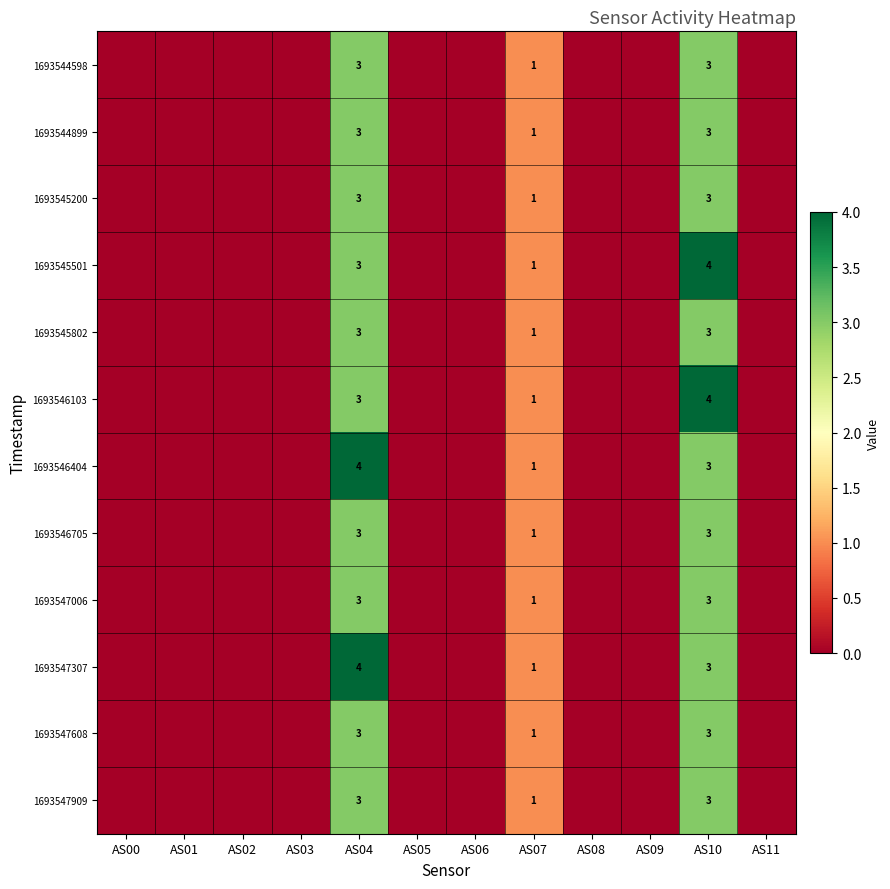

The value of 1693546103 at AS00 is 2. True or false?

False